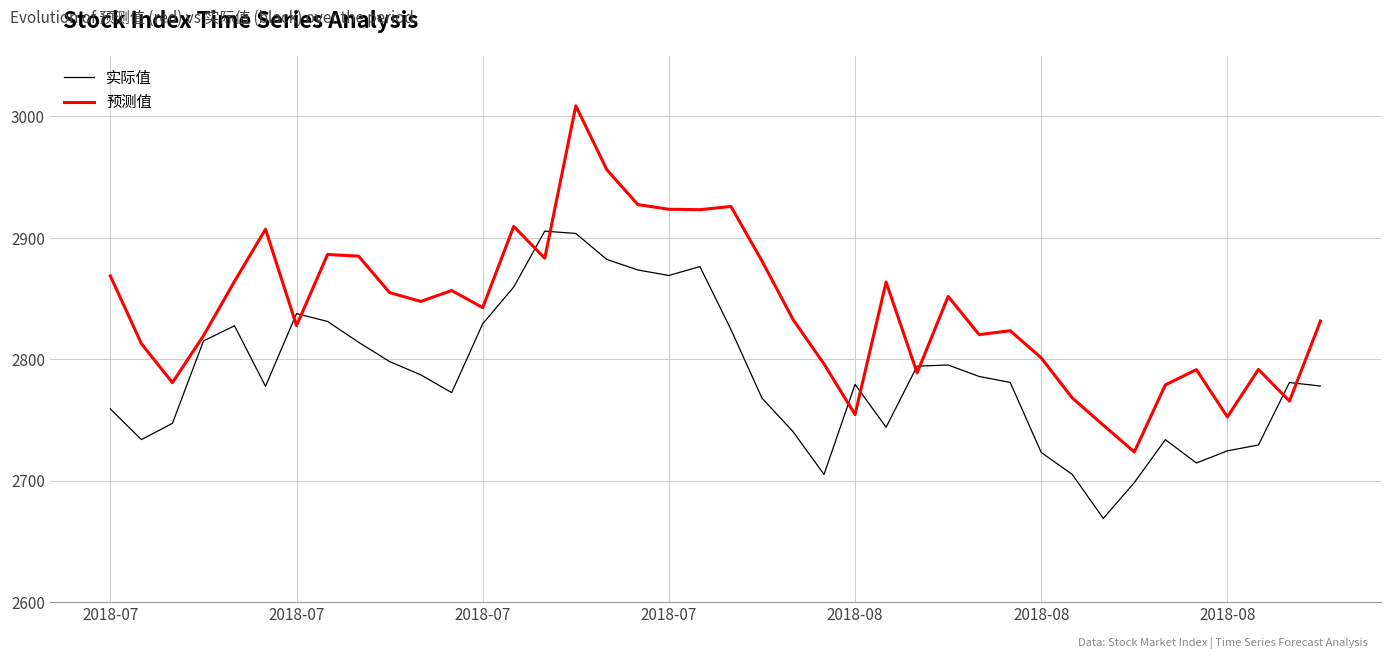

Which series has the widest spread of values?

预测值